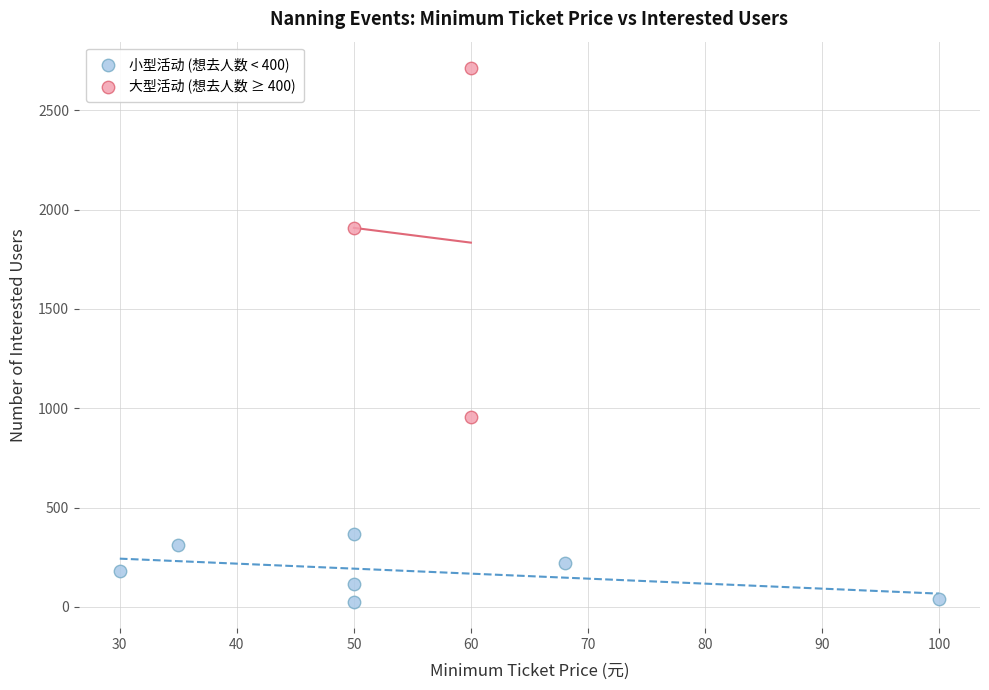

Which series has the widest spread of Y values?

大型活动 (想去人数 ≥ 400)